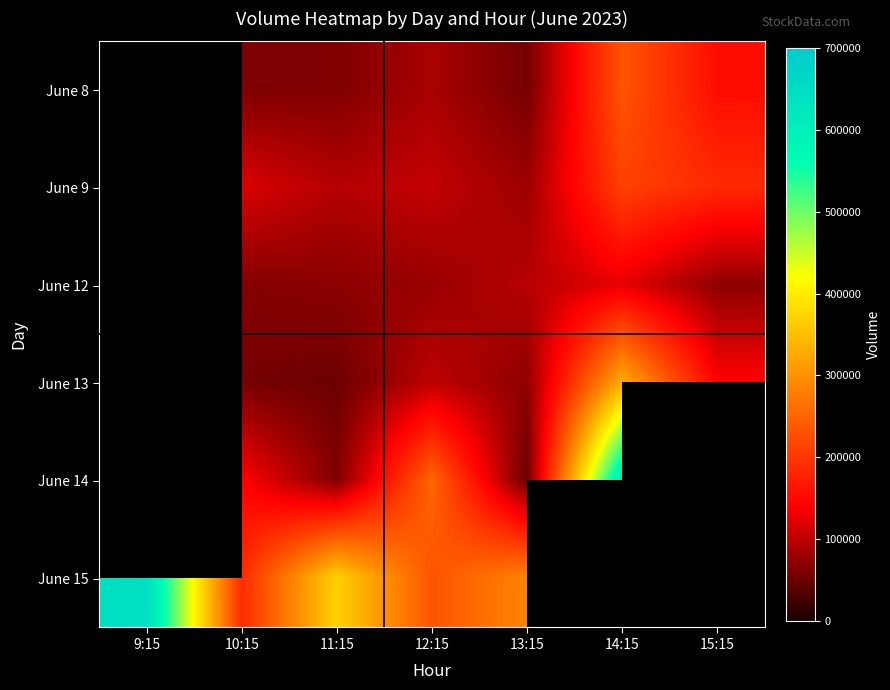

At which label does June 15 reach its minimum?

10:15